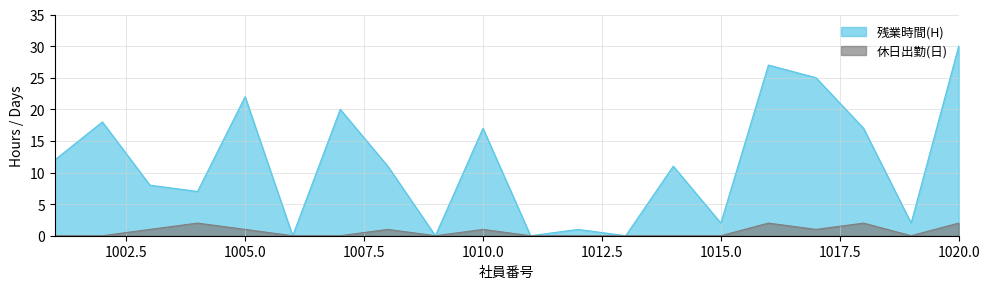

True or false: 残業時間(H) has more than 0 points higher than both neighbors.

True